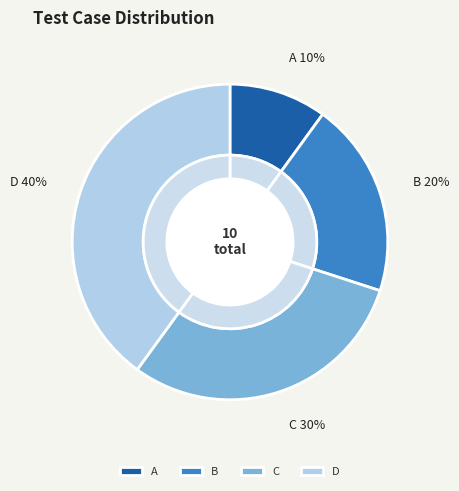

True or false: A accounts for 1% of the total.

False